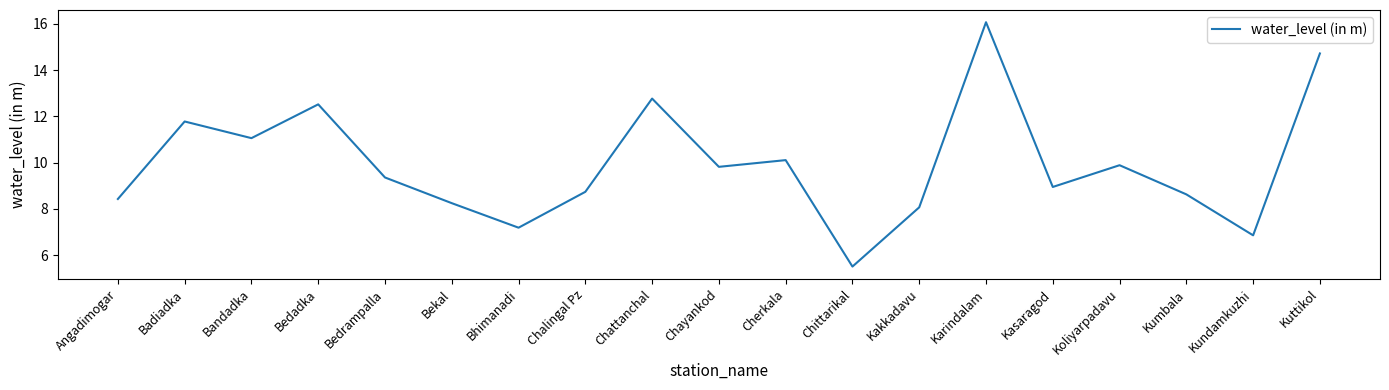

Where is the first local maximum?

Badiadka